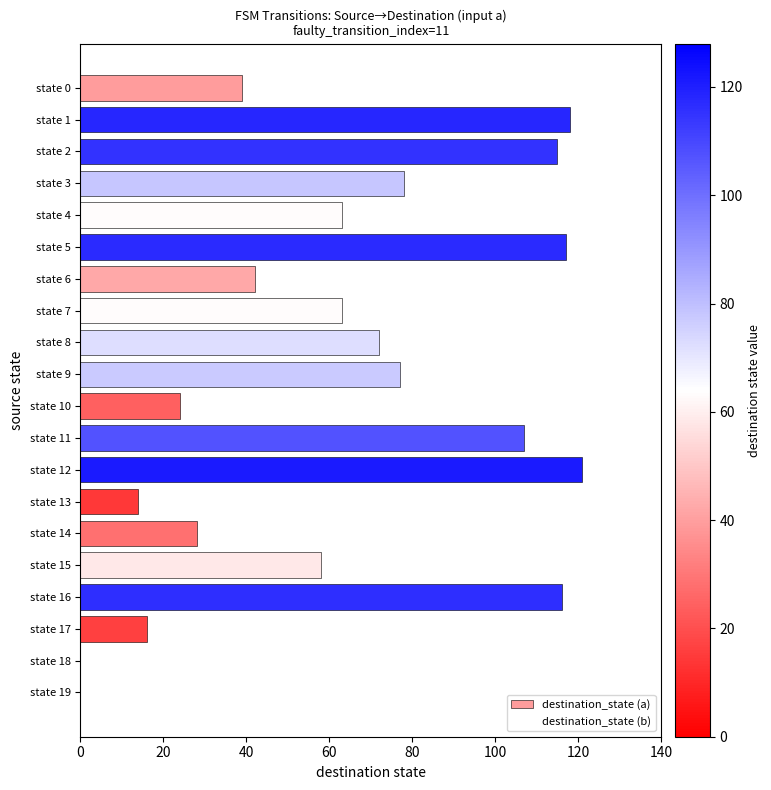

What is the change in value from state 0 to state 6?

+3